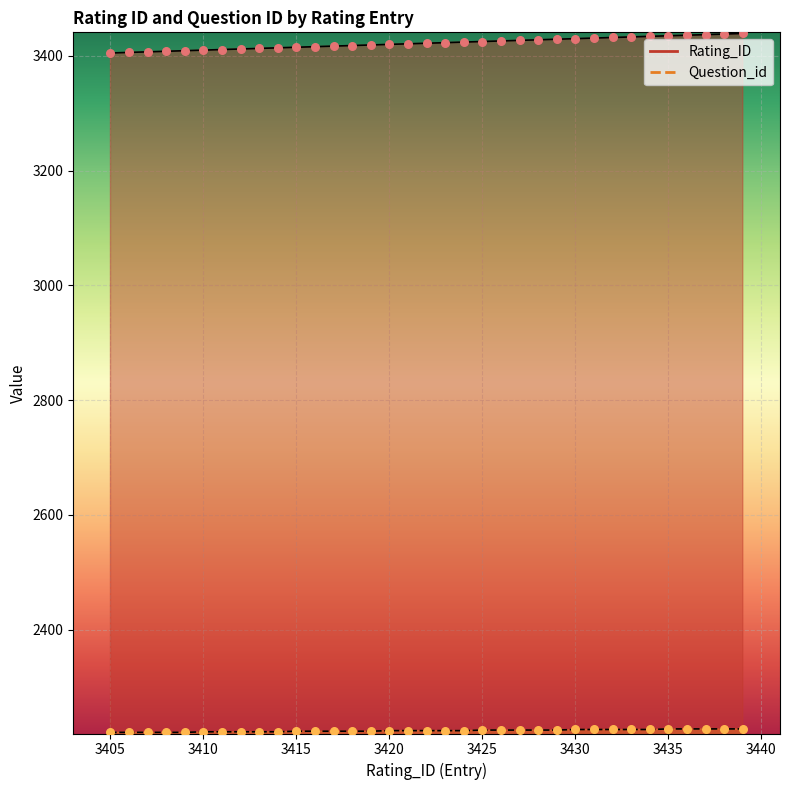

Which series has the largest Y range (max minus min)?

Rating_ID